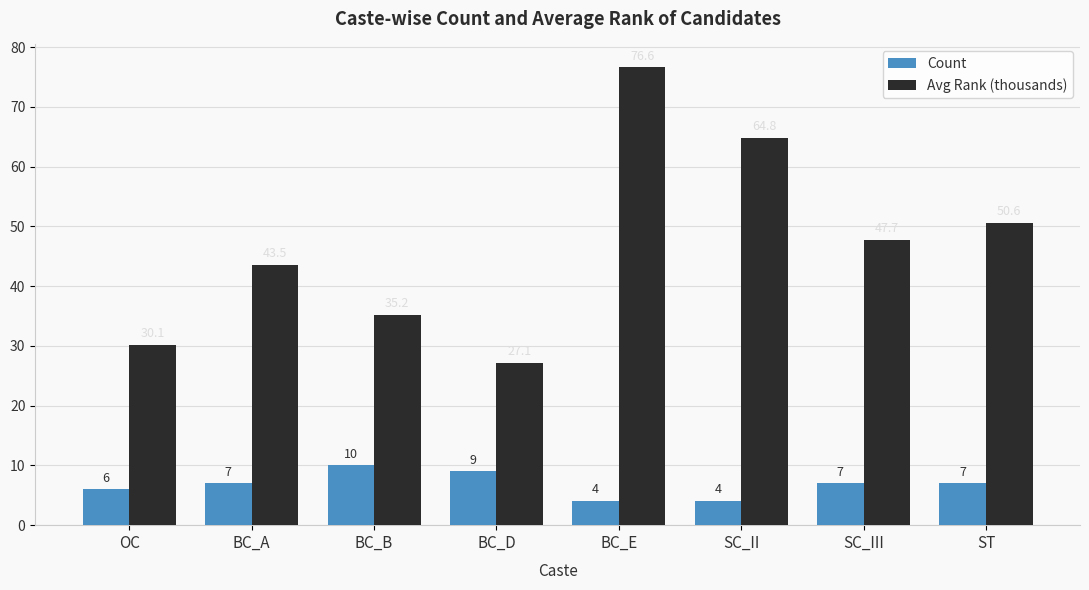

Which series has the widest spread of values?

Avg Rank (thousands)